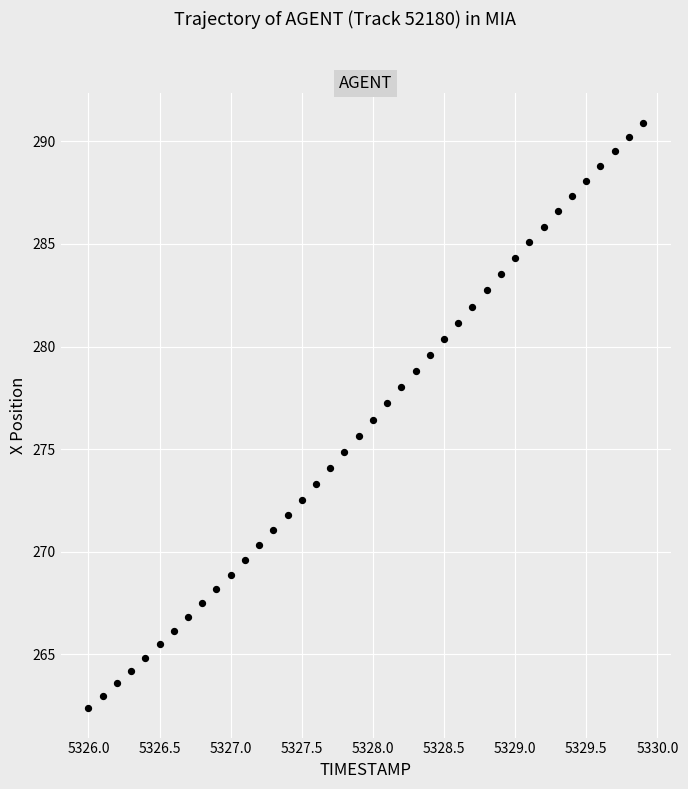

What is the range of X values (max minus min)?

3.9